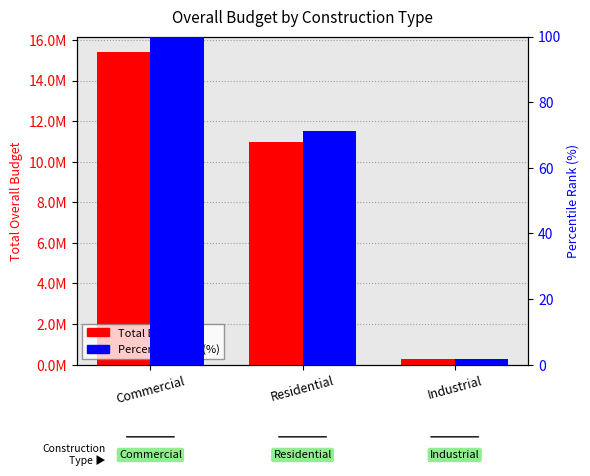

What position from the right is Industrial?

1